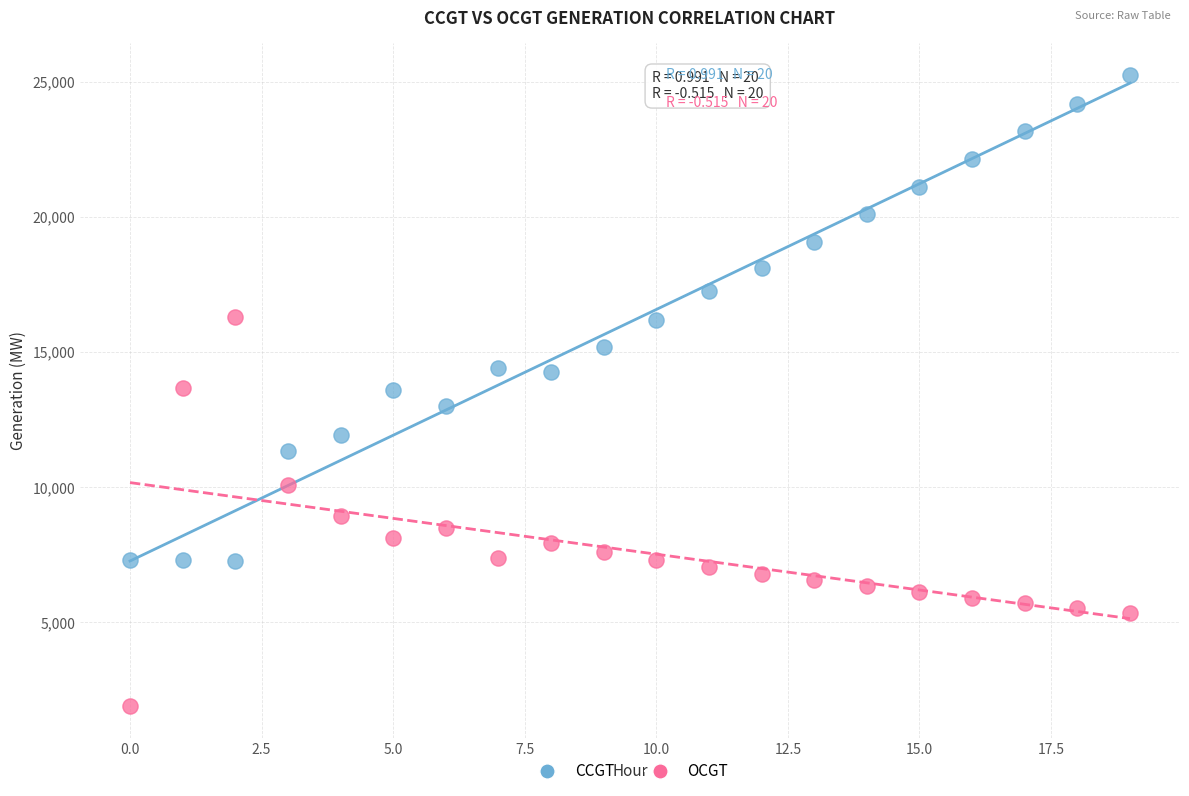

Which series contains the lowest Y value?

OCGT